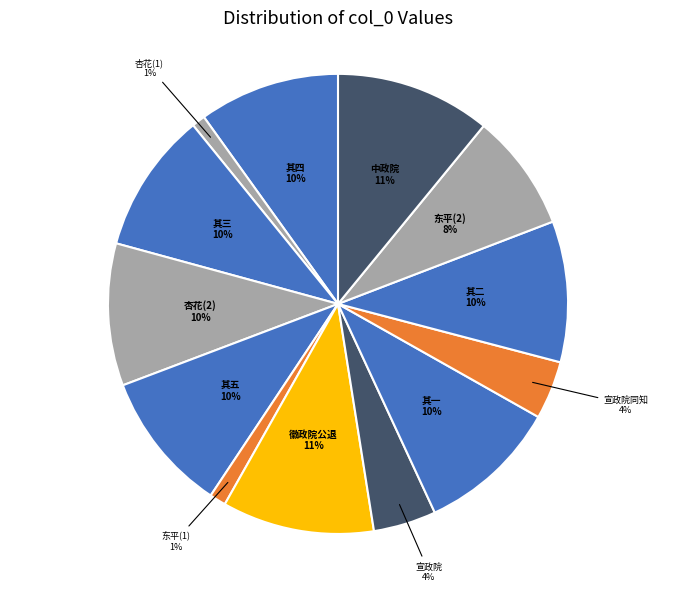

To the nearest percent, what percentage of the pie is 其五?

10%